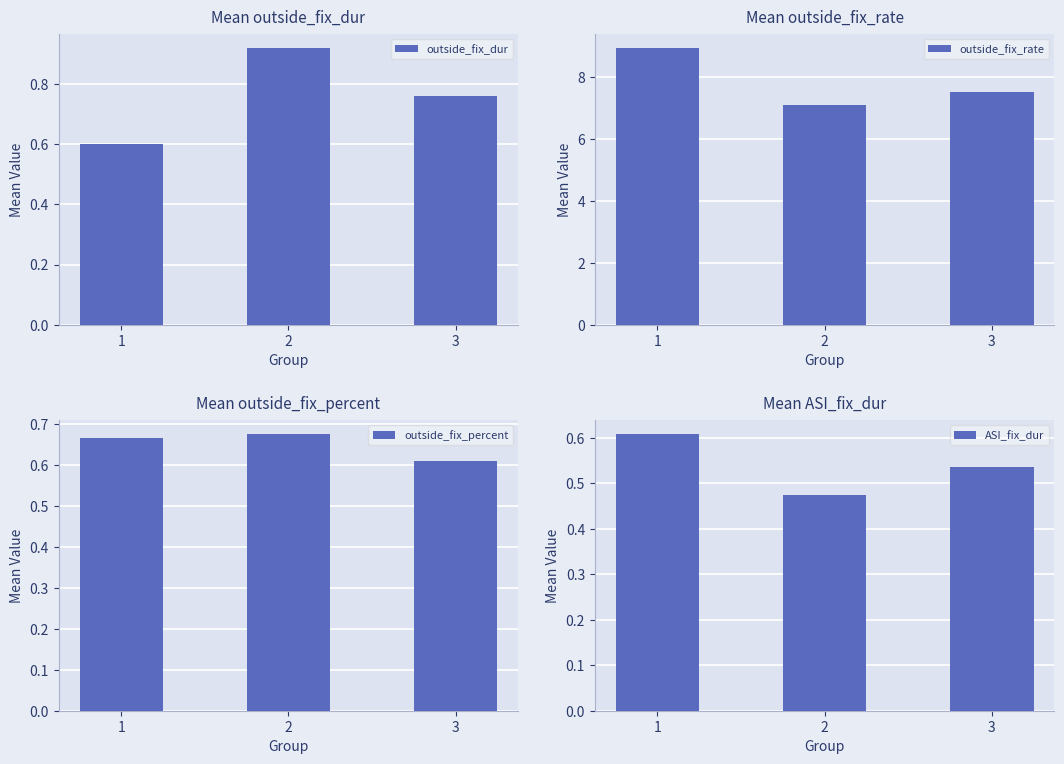

Does the chart contain any negative values?

No